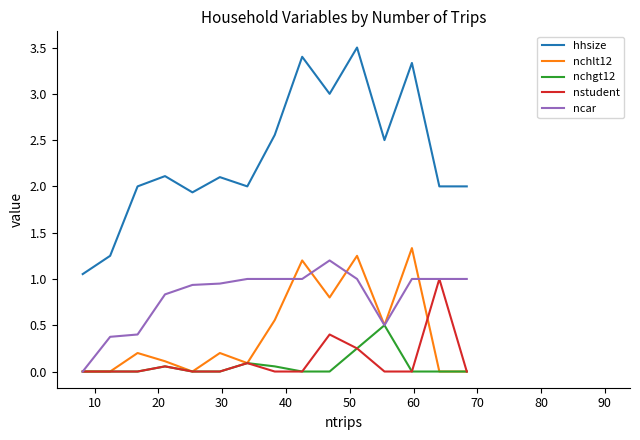

How many interior local peaks does the nstudent series have?

4